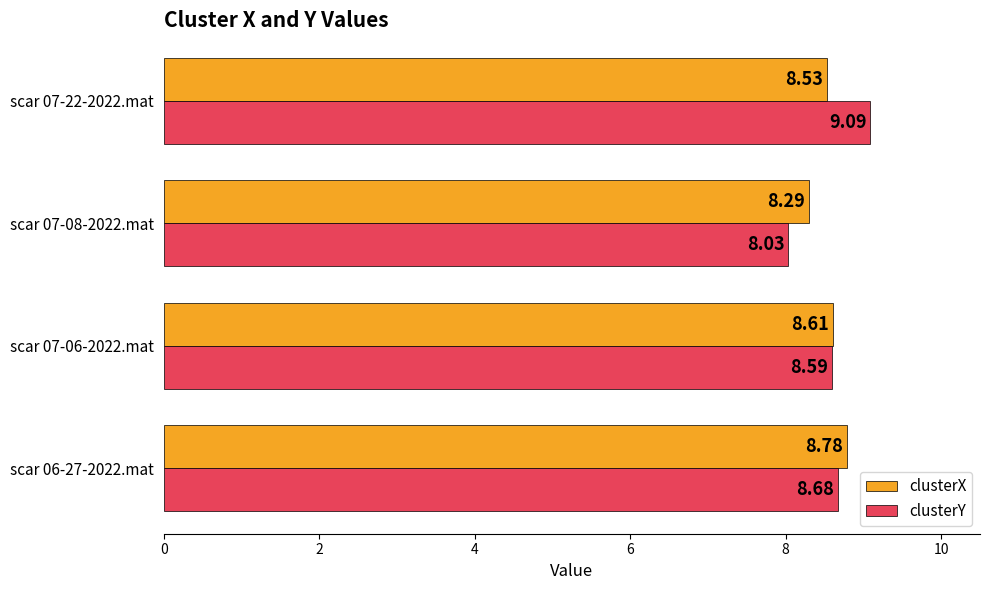

Rank the series at scar 06-27-2022.mat from highest to lowest value.

clusterX, clusterY